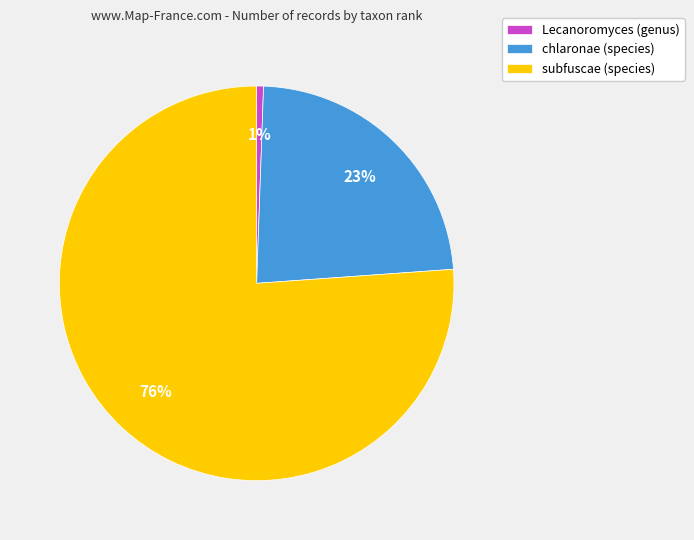

Is it true that subfuscae (species) is 76% of the pie?

True